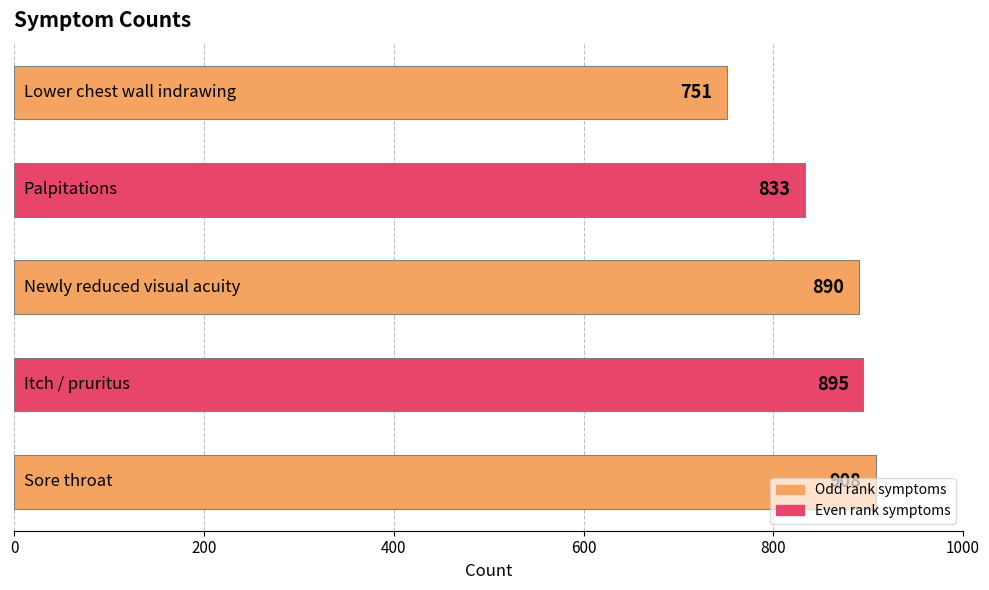

What is the minimum value shown in the chart?

751